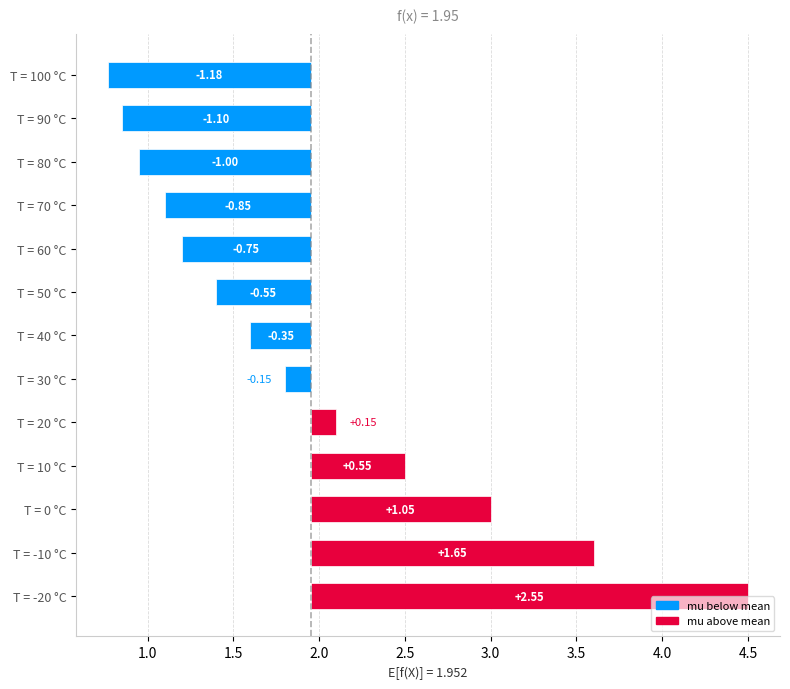

The chart shows a value of 1.9 at T = 0 °C. True or false?

False